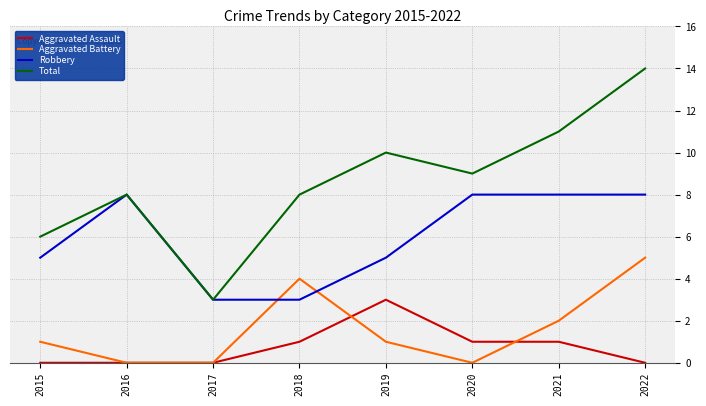

Between 2015 and 2021, which series saw the biggest shift?

Total